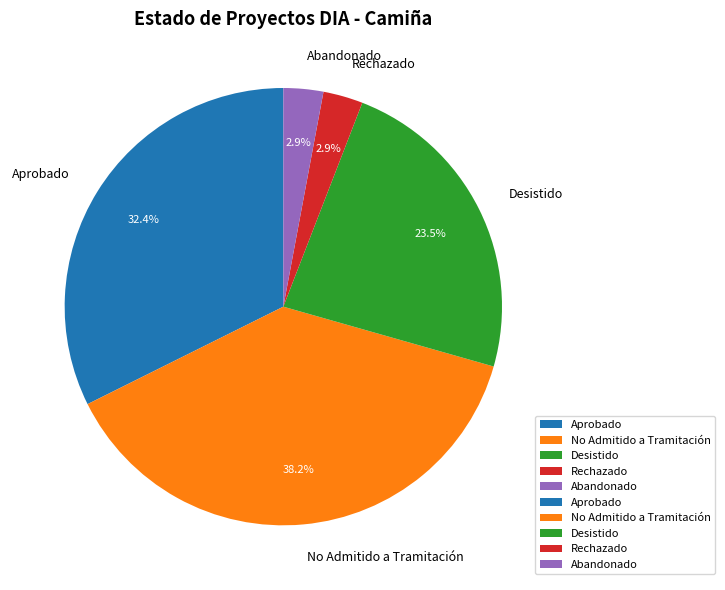

Between Rechazado and Aprobado, which is larger?

Aprobado